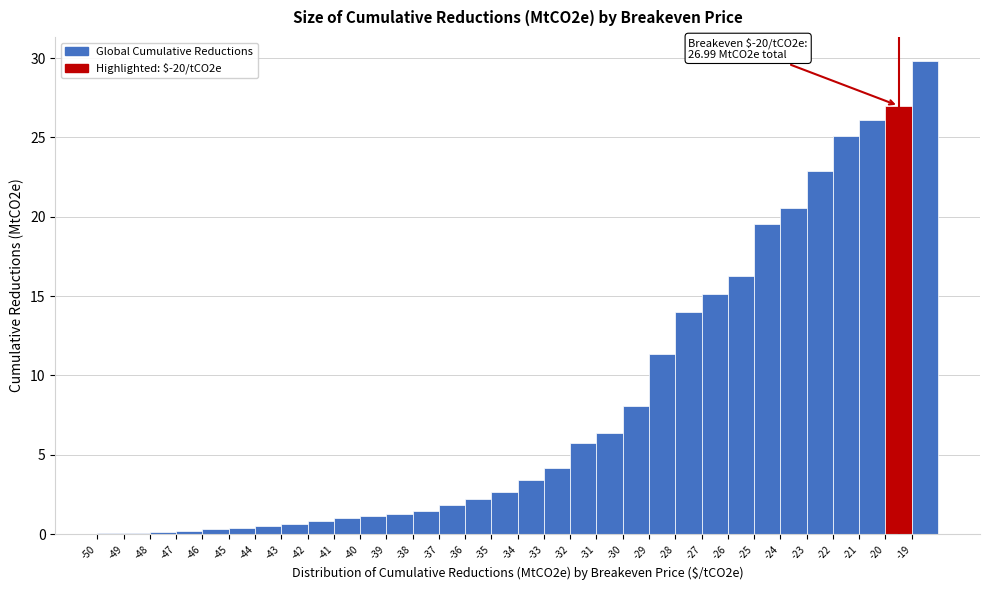

Over which range of the x-axis is the bar tallest?

-19 to -18